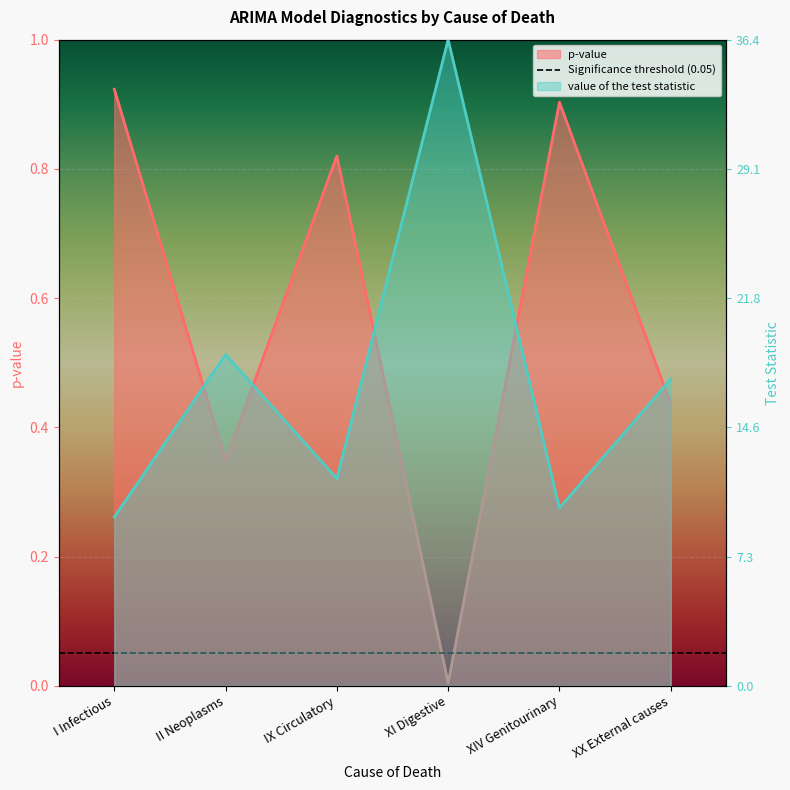

At which category is the sum across all series the highest?

I Infectious